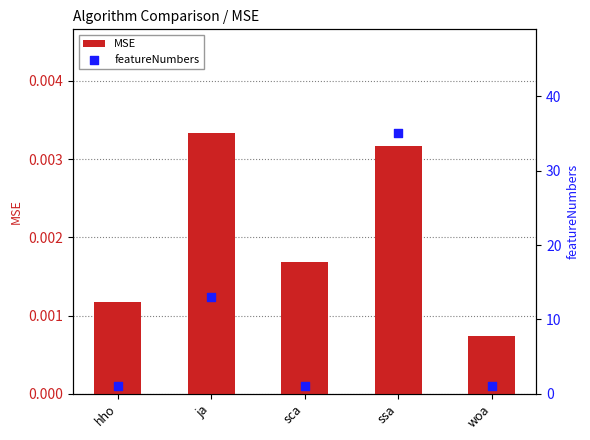

Is the value of featureNumbers at sca greater than the value of MSE at hho?

Yes